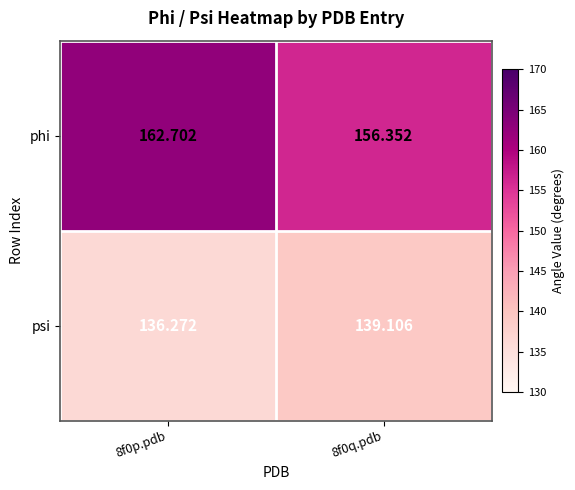

Between 8f0p.pdb and 8f0q.pdb, which series saw the biggest shift?

phi